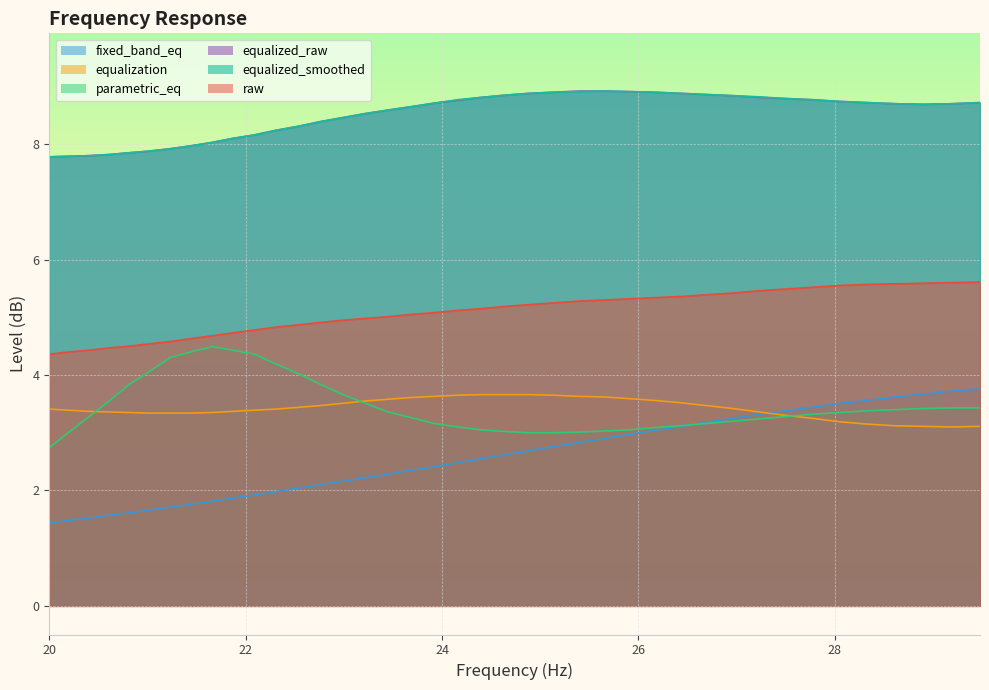

What is the sum of the fixed_band_eq values at 25.39 and 21.23?

4.5